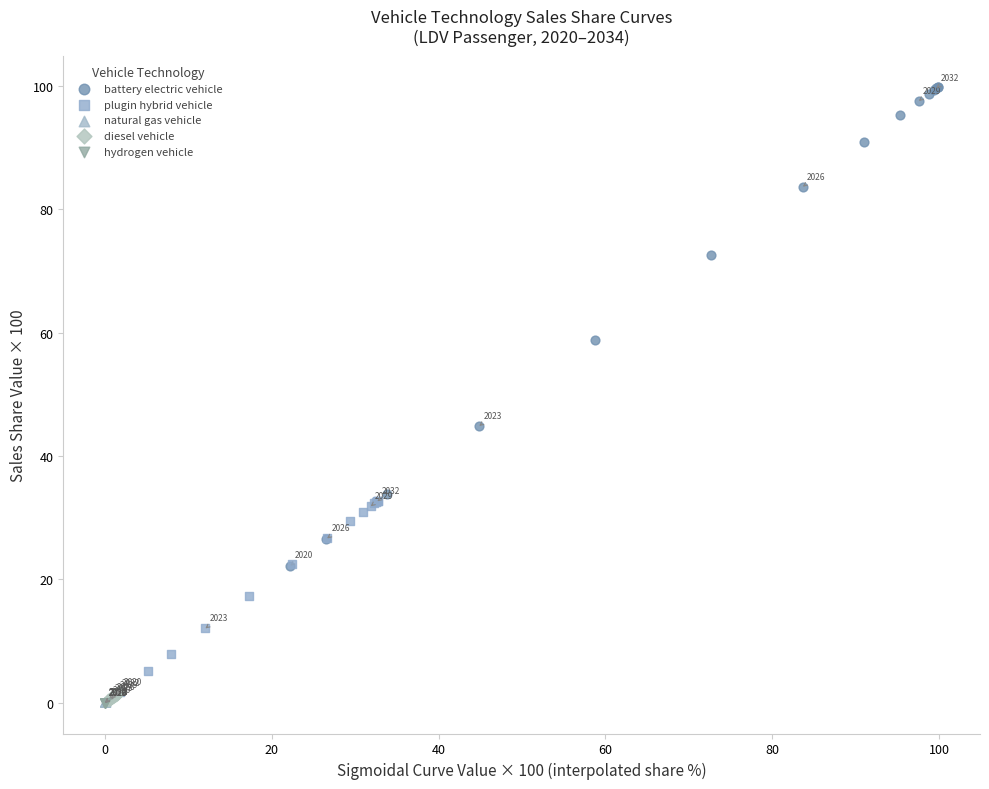

Which series has the widest spread of Y values?

battery electric vehicle